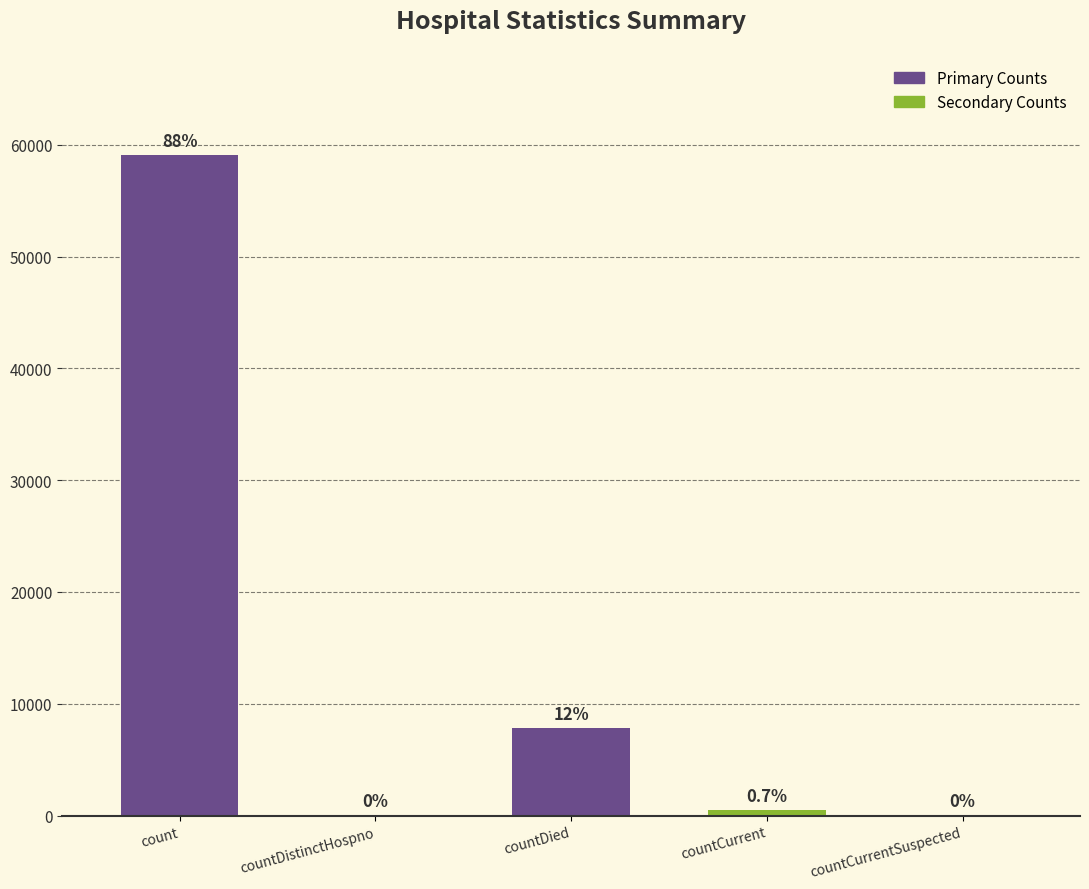

Reading right to left, list all the values displayed in this chart.

countCurrentSuspected=0	countCurrent=487	countDied=7844	countDistinctHospno=0	count=59095